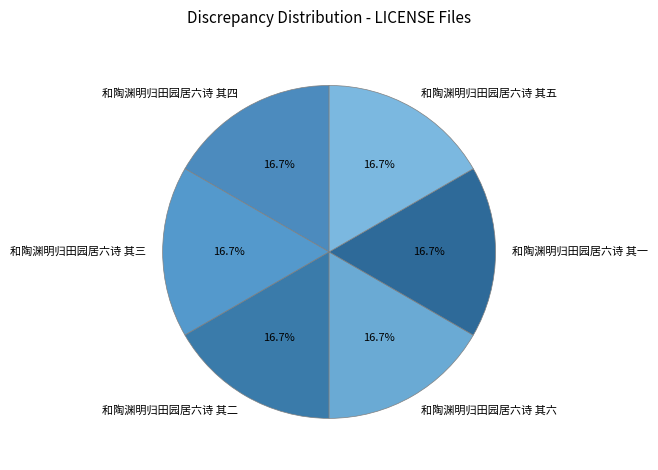

To the nearest percent, what is the average slice percentage?

17%